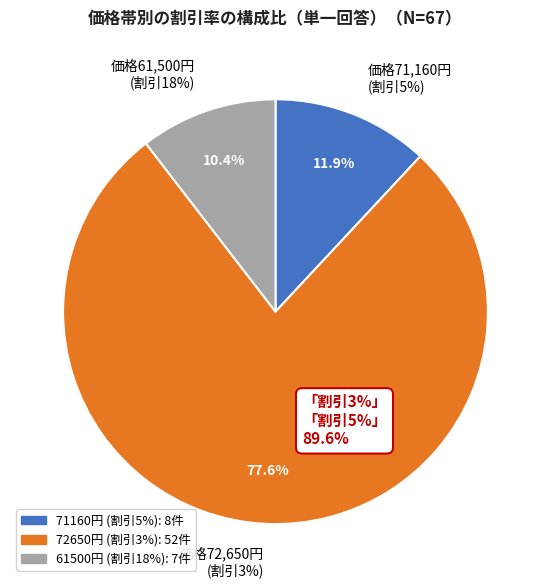

Count the number of slices in the pie.

3